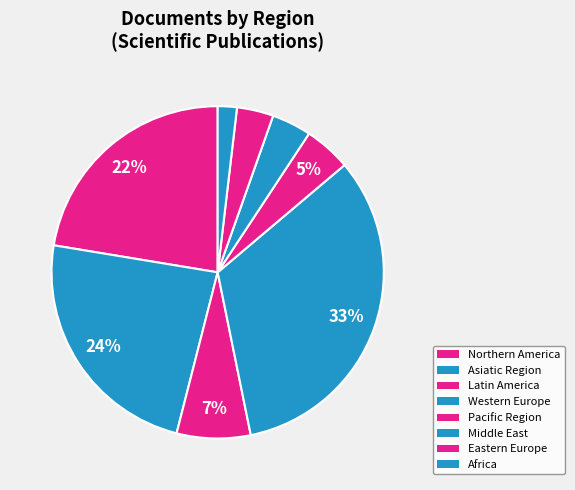

Count the number of slices in the pie.

8